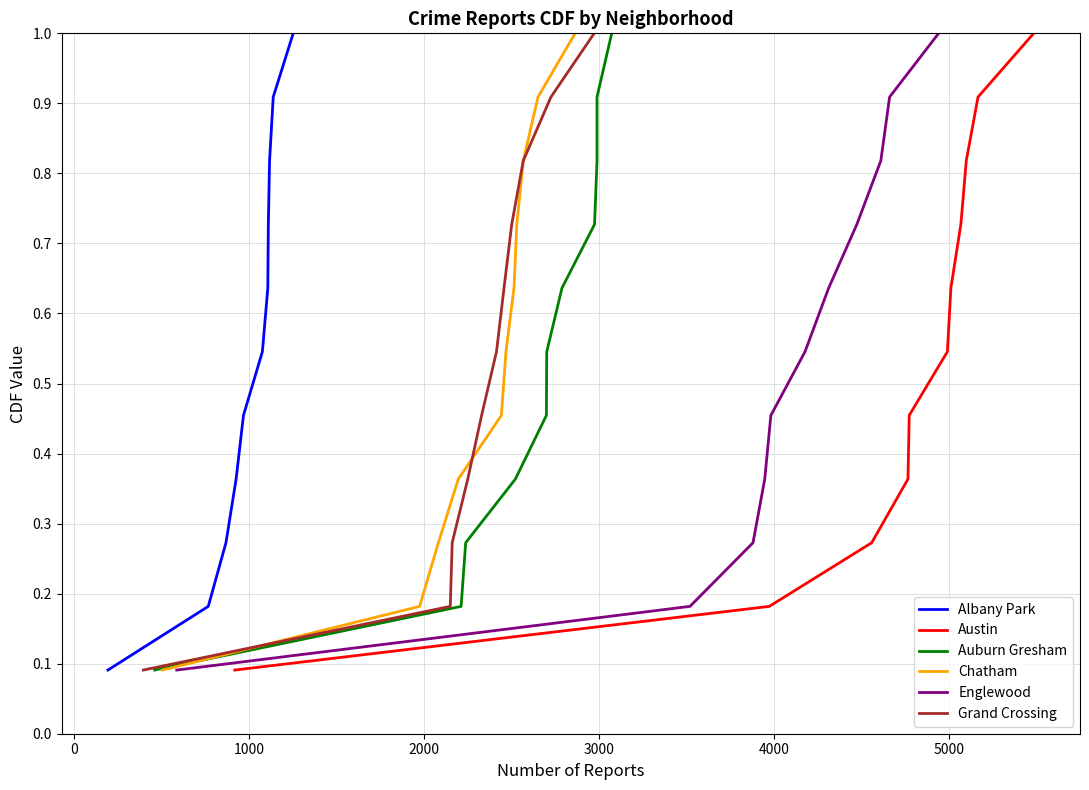

Rank the series by their maximum value, from lowest to highest.

Albany Park, Austin, Auburn Gresham, Chatham, Englewood, Grand Crossing